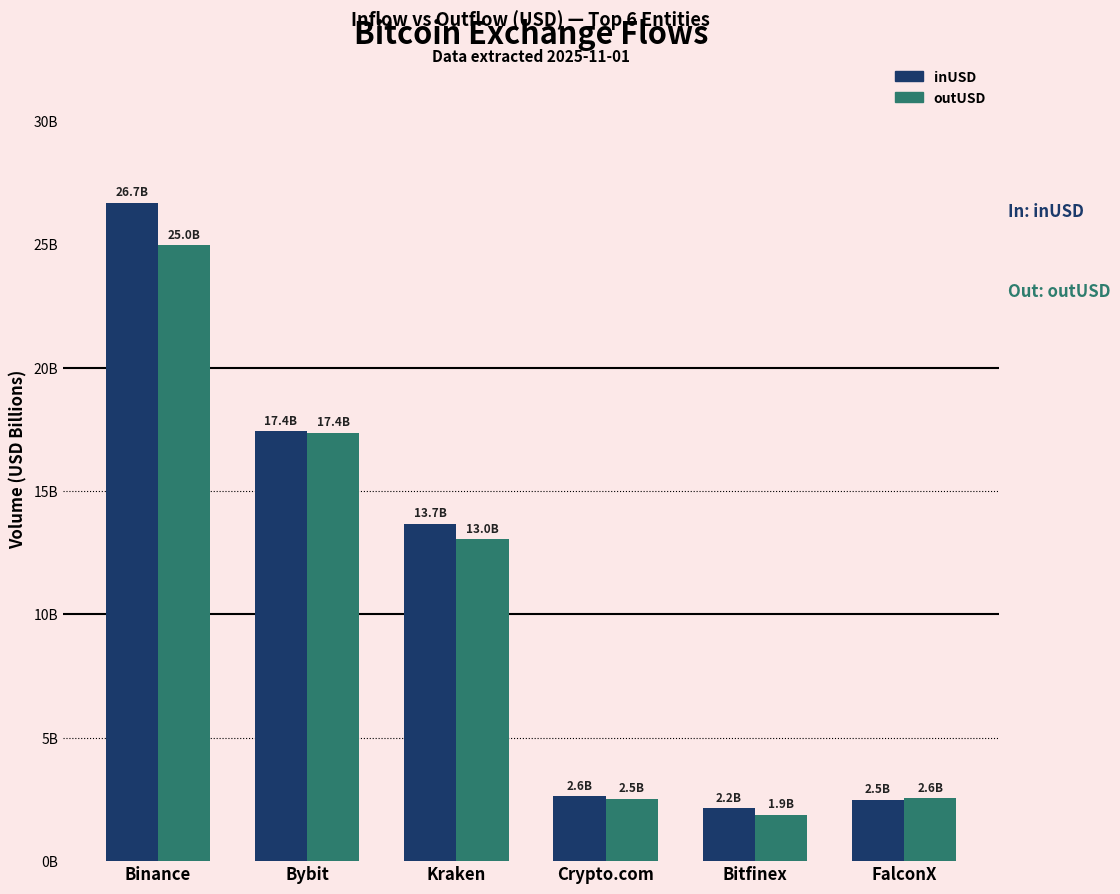

Which category has the highest value across all series?

Binance